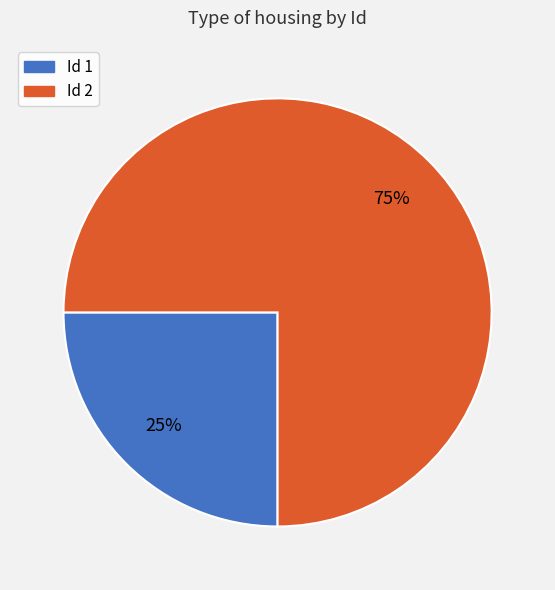

How many slices are in this pie chart?

2